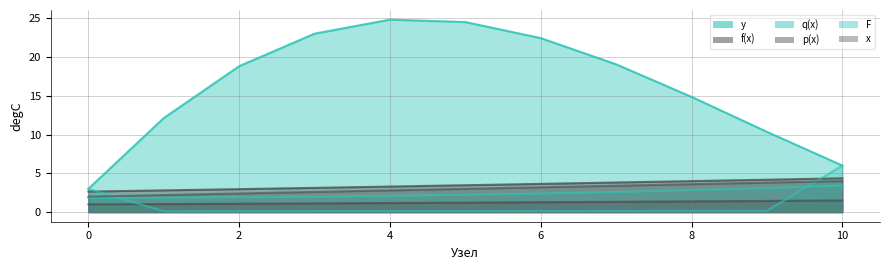

Between 4 and 8, which is larger?

8